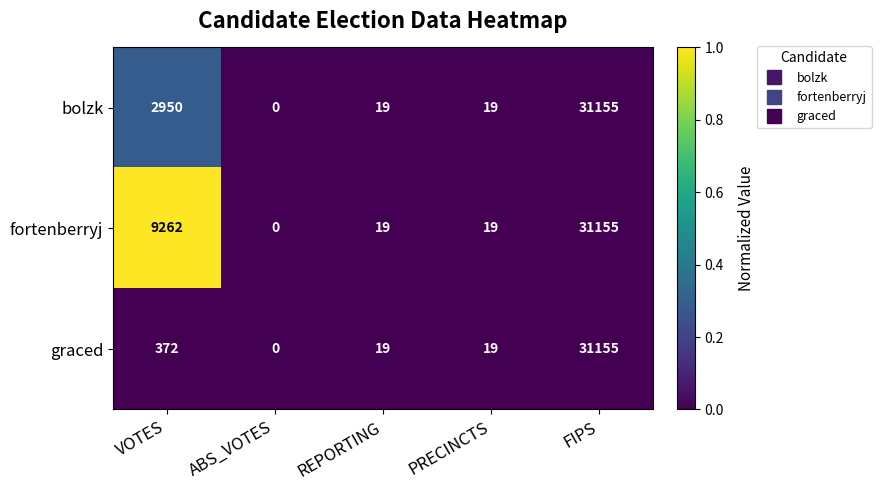

Is it true that fortenberryj equals -11341 at ABS_VOTES?

False